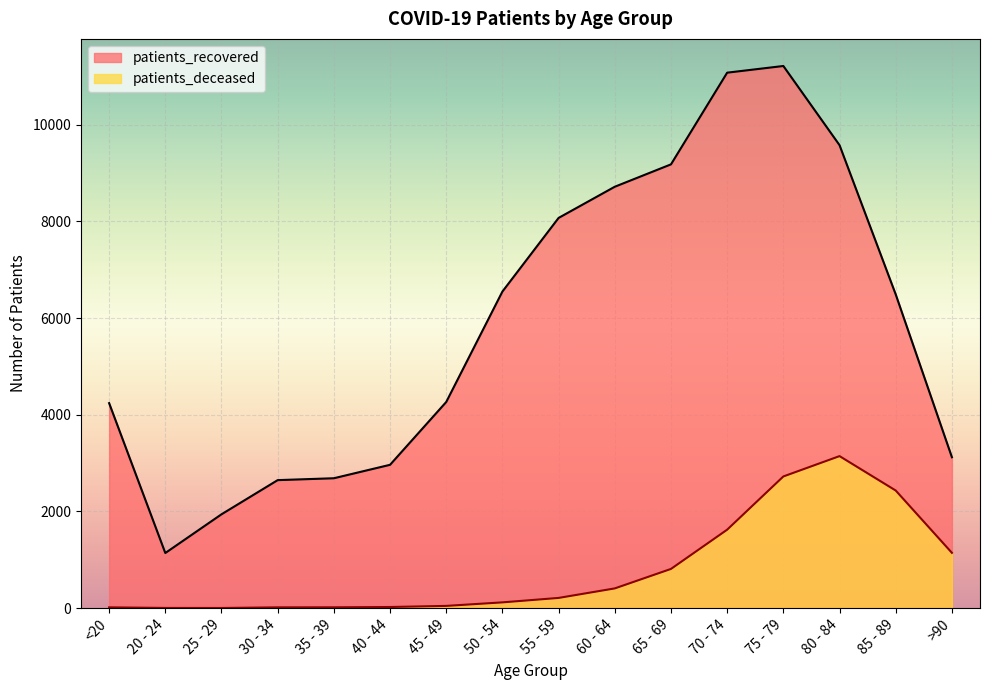

Which label corresponds to the smallest value in the chart?

25 - 29